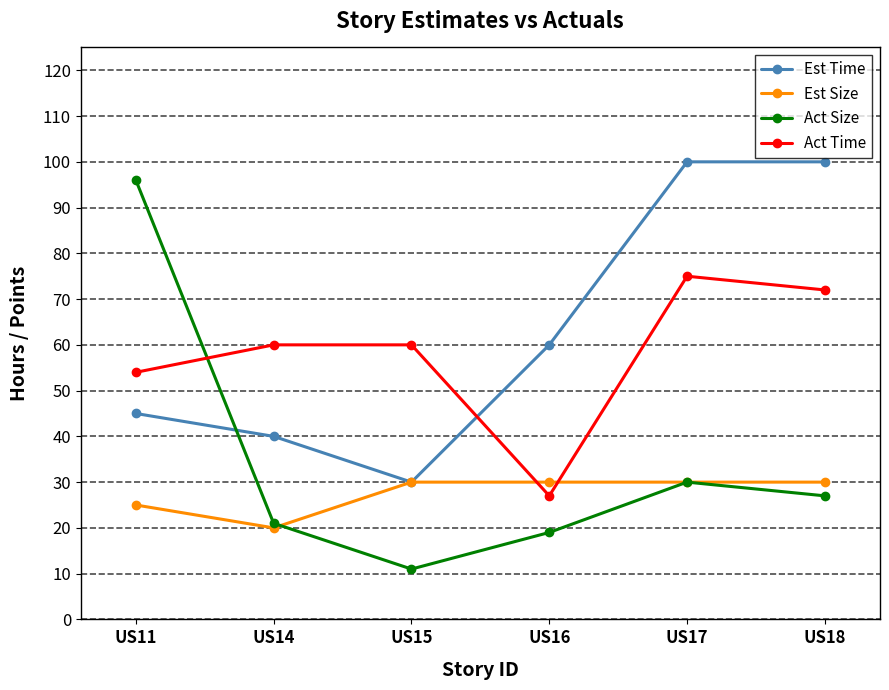

True or false: Act Time and Act Size cross at least once.

True